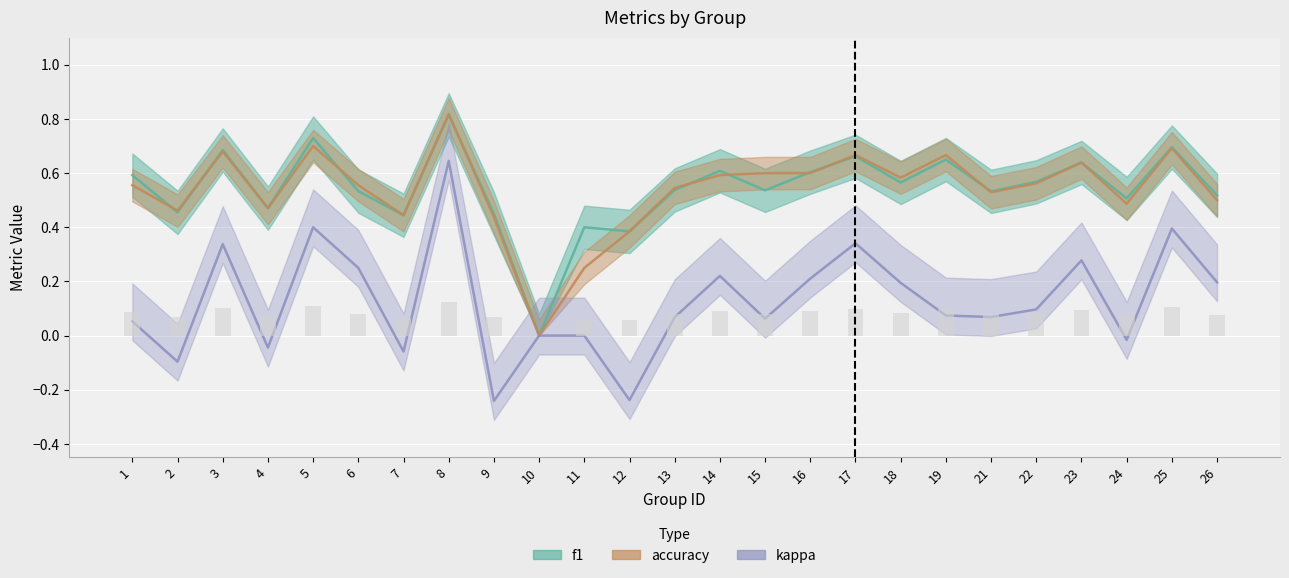

Where is f1 nearest to the value 0?

10